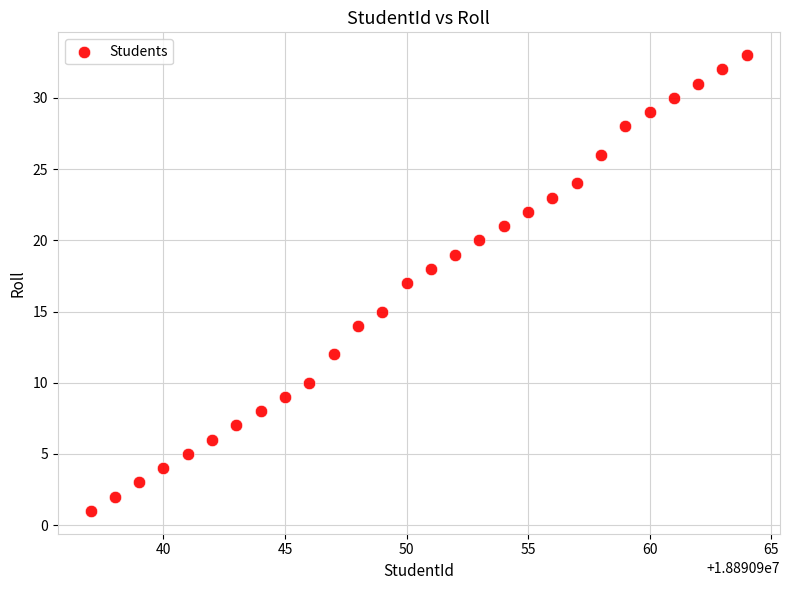

What is the range of X values (max minus min)?

27